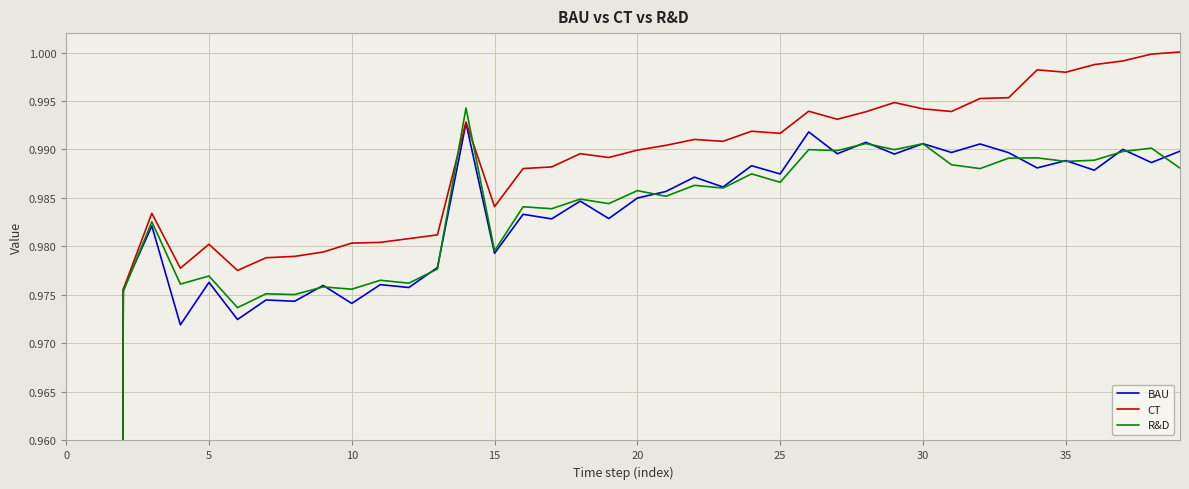

What is the label of the 39th point from the left?

38